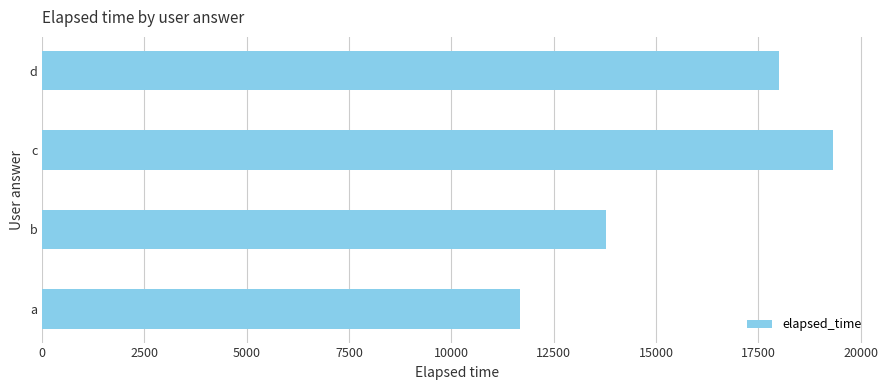

Read the value at a.

11666